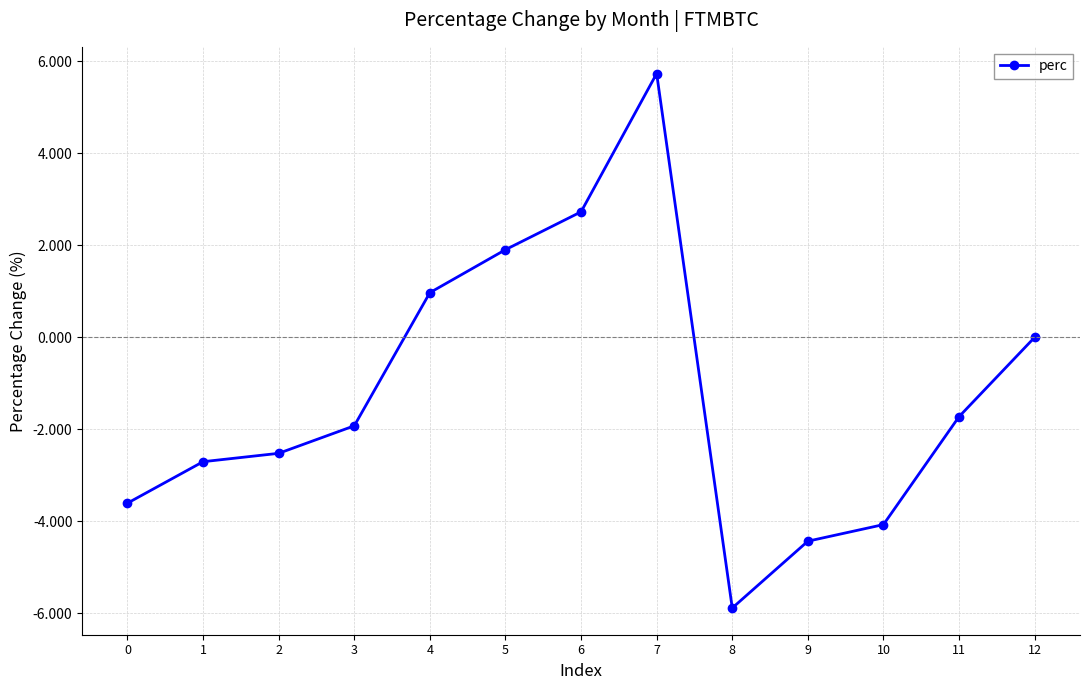

What is the sum of all values?

-15.5